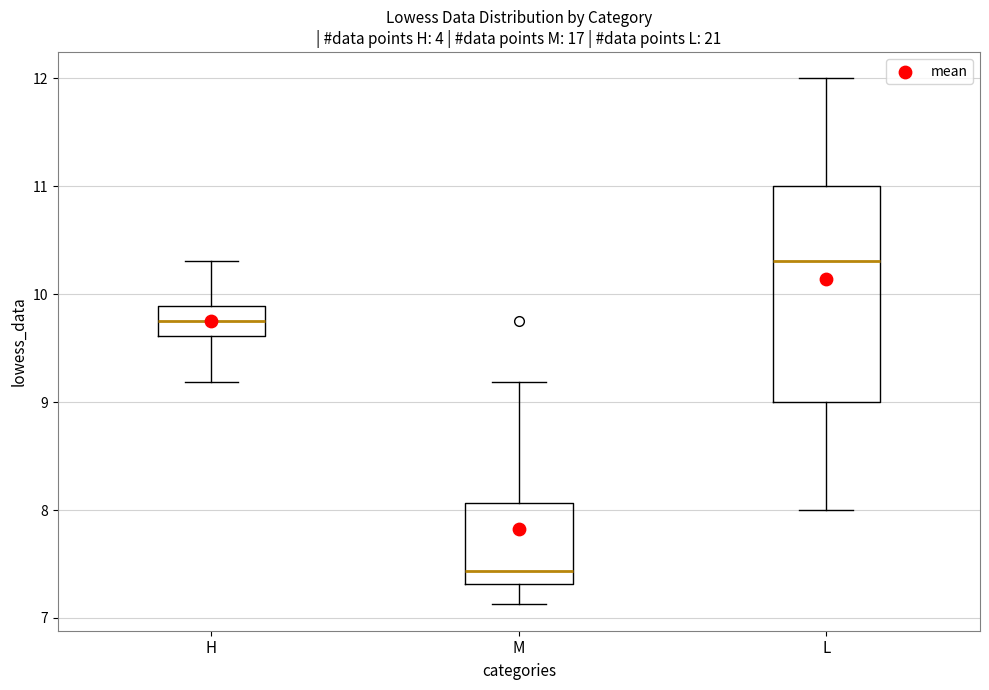

Where does the median line of the box for L sit on the y-axis? The values are not printed on the chart, so give them approximately, as read against the axis.

10.3